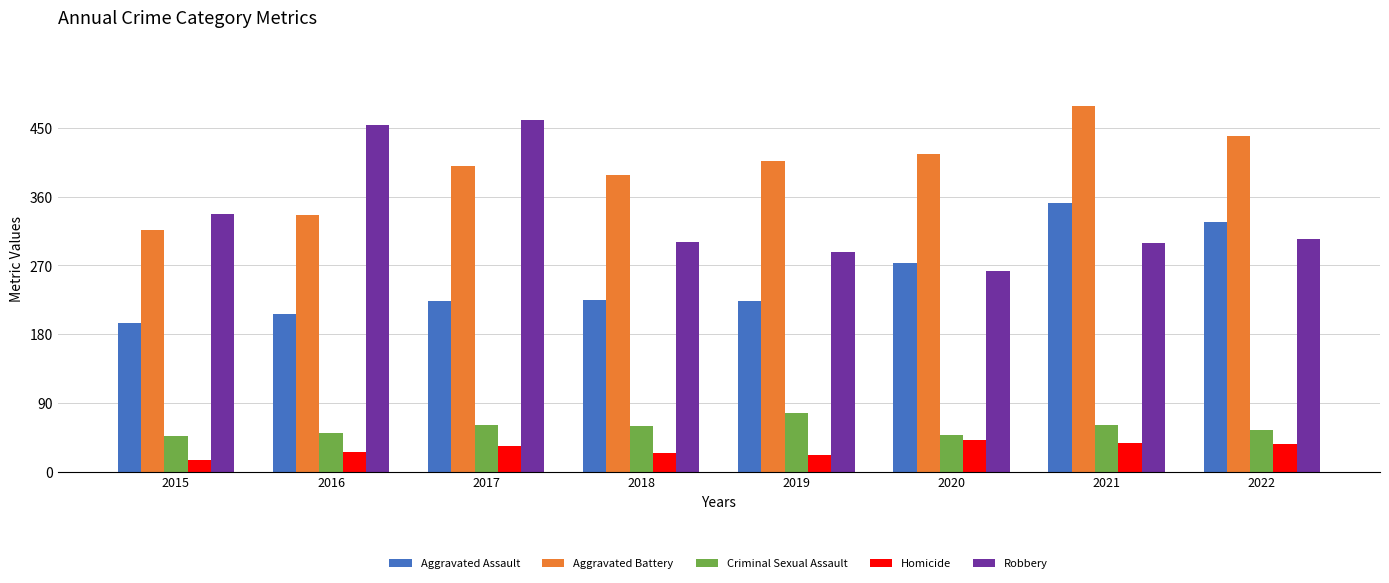

How many bars are there in each group?

5